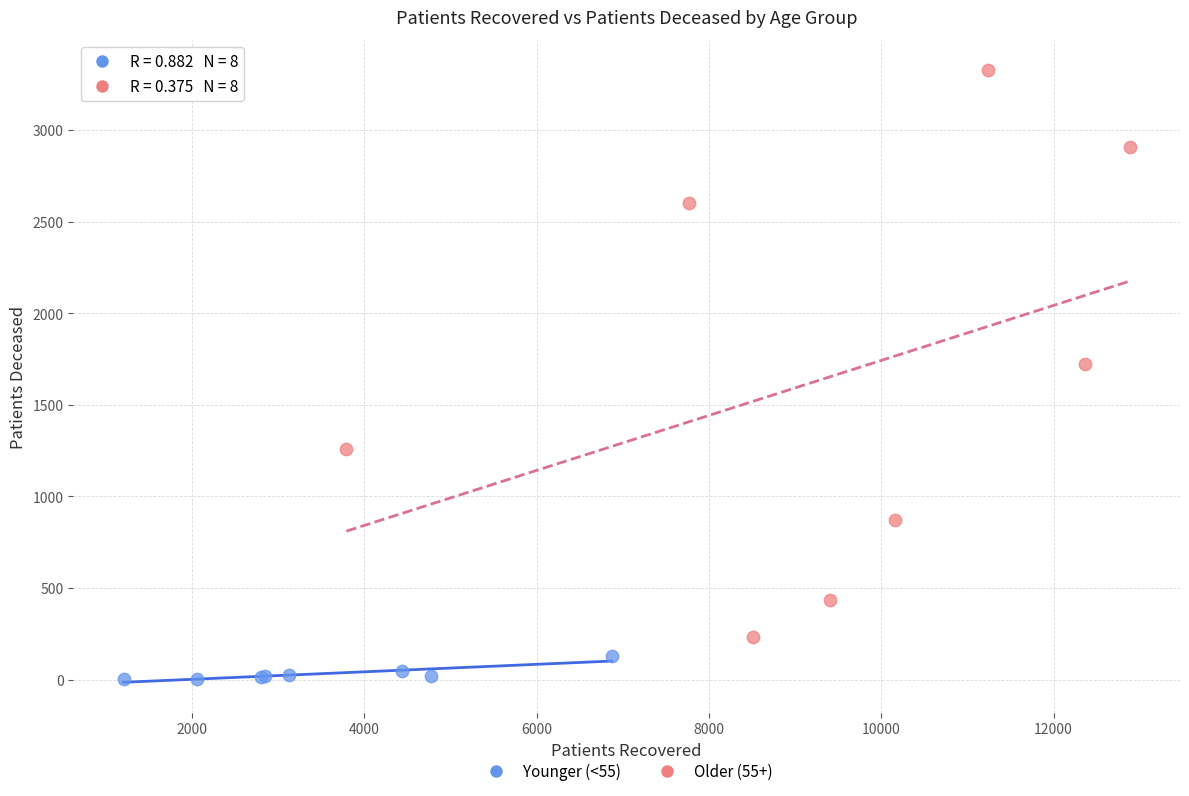

Which series reaches the maximum Y coordinate?

Older (55+)